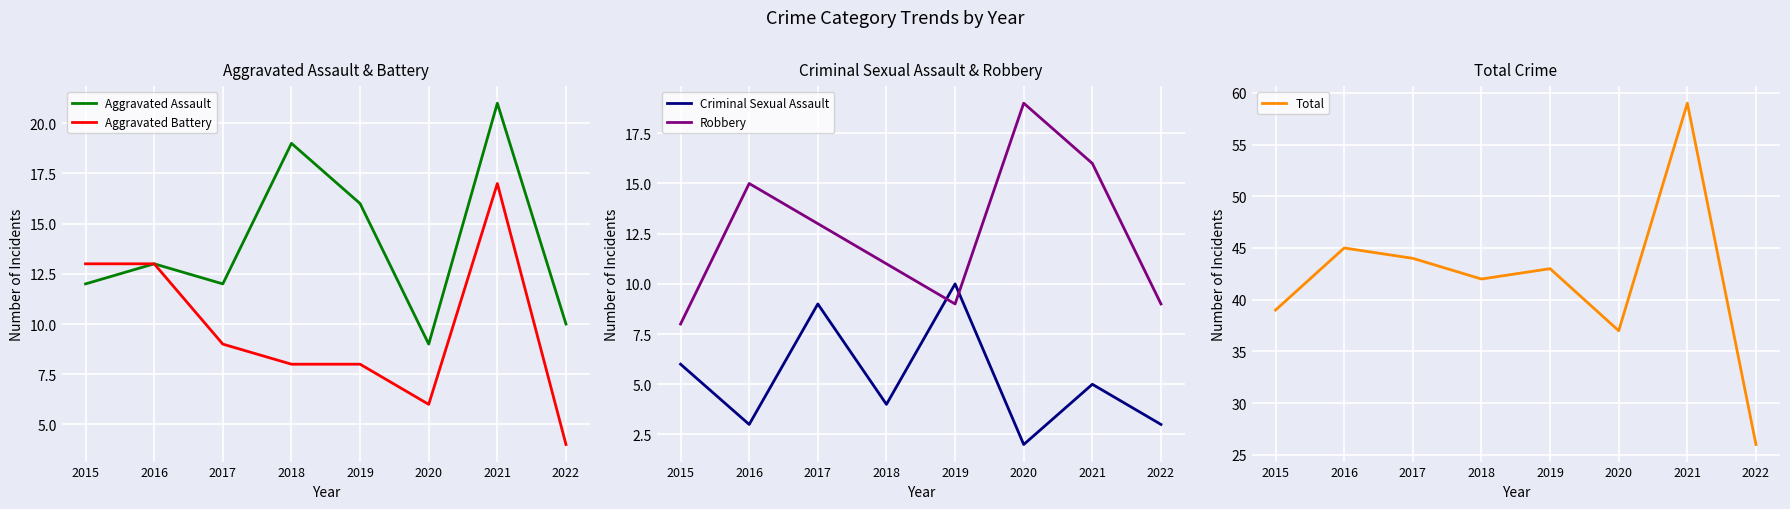

What is the value of the Criminal Sexual Assault point at the 6th from the left?

2